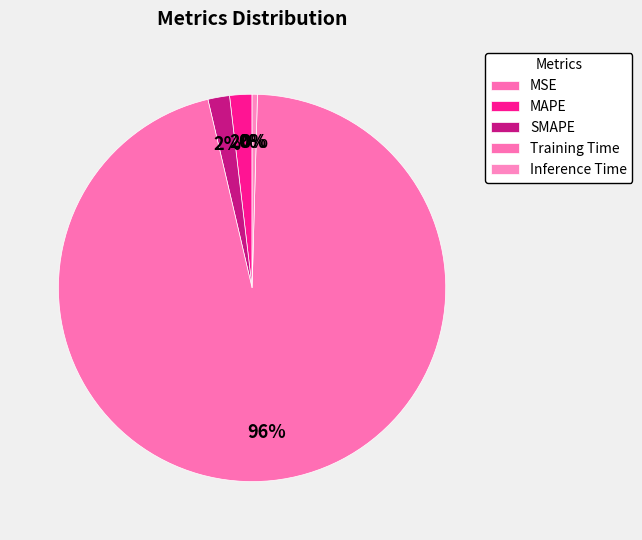

Count the number of slices in the pie.

5